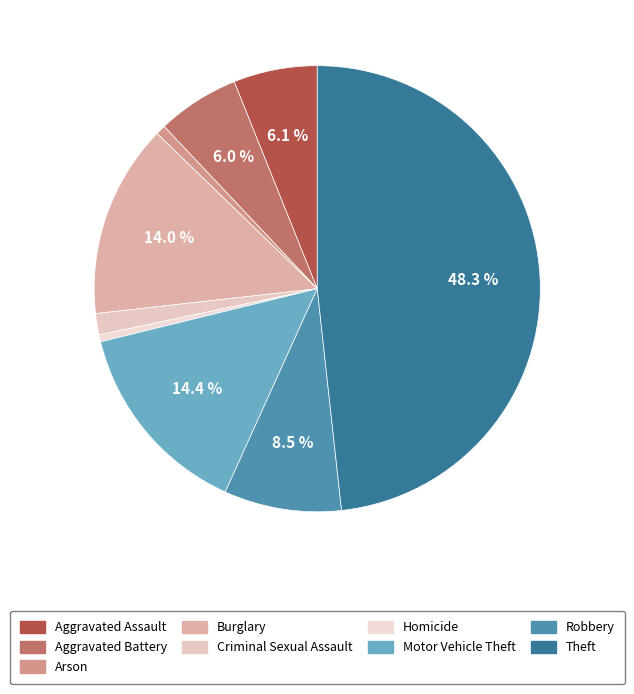

How many slices are in this pie chart?

9